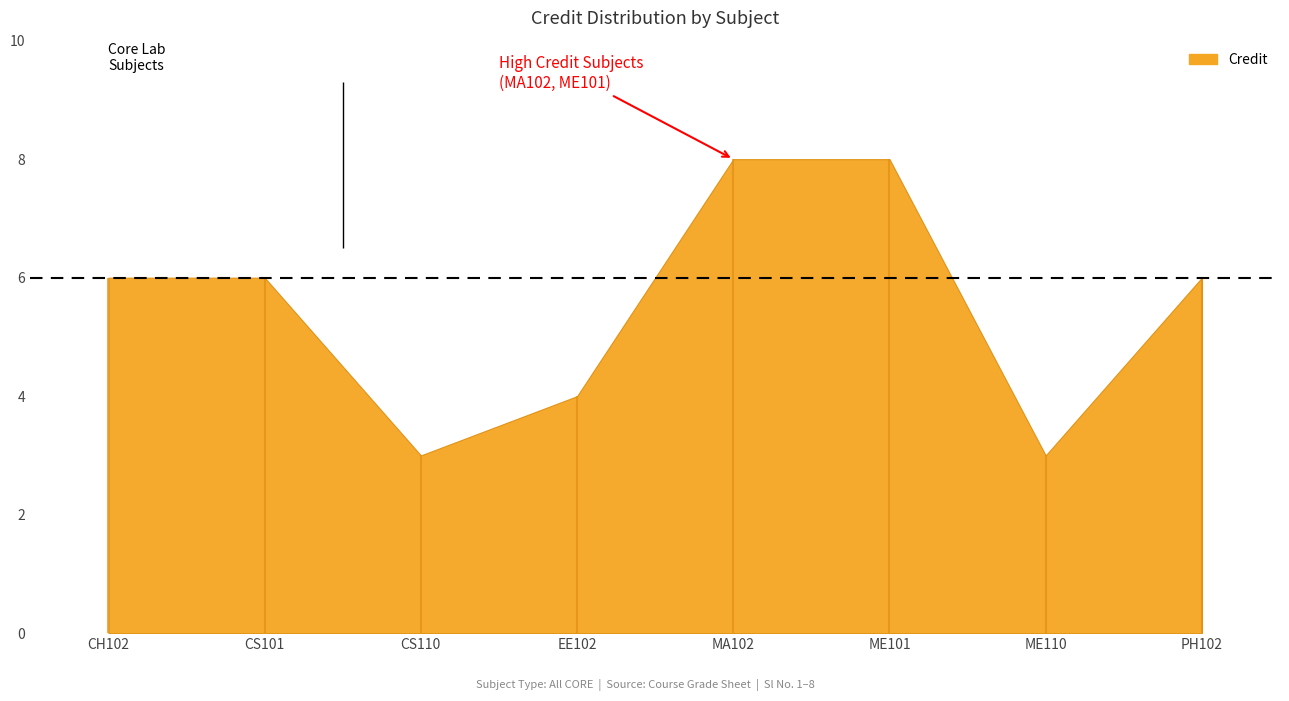

How many data points does each series have?

8